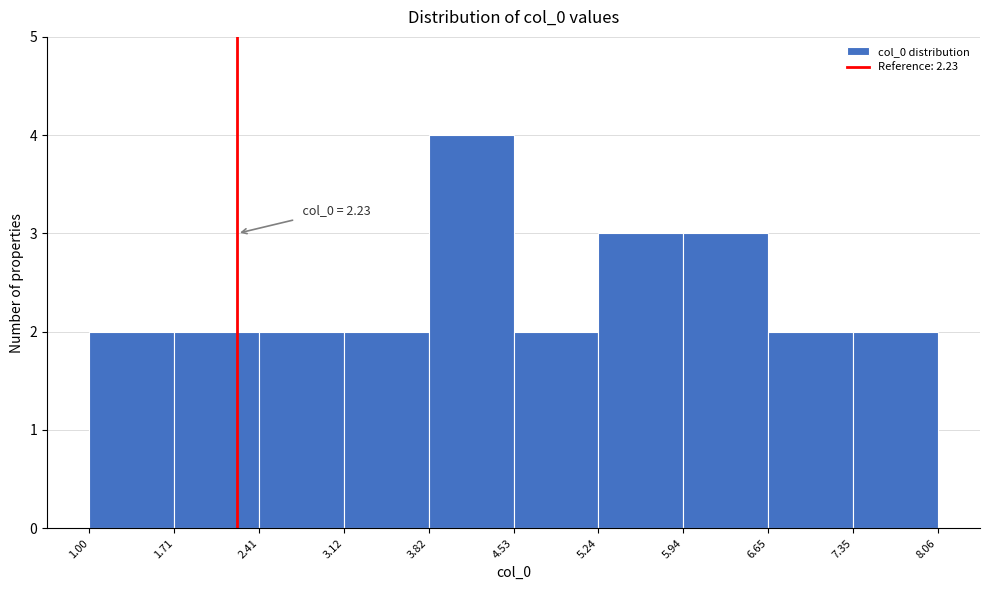

Over which range of the x-axis is the bar tallest?

3.82 to 4.53